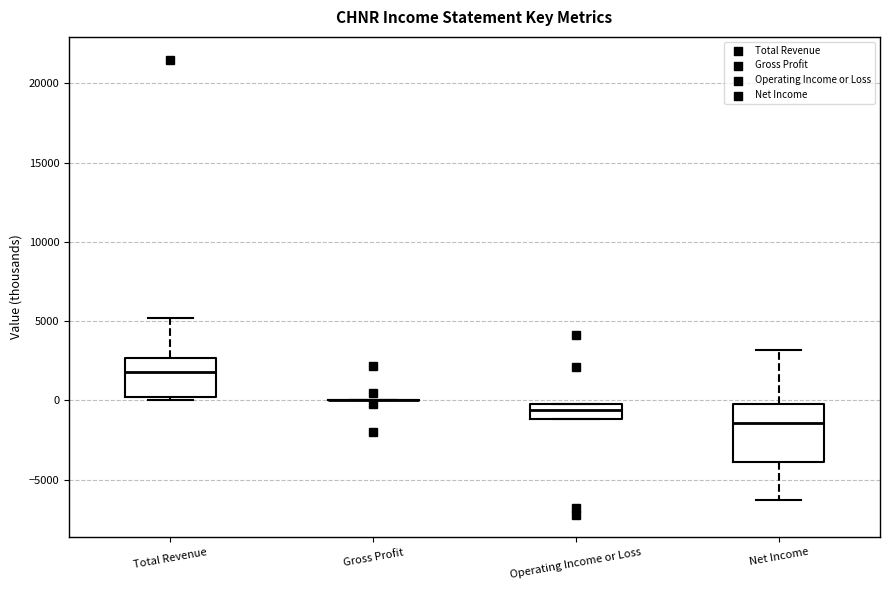

Reading left to right, transcribe this box plot: for each box, give where its median line is, the range the box spans, and where its two whiskers end, as read against the y-axis. The values are not printed on the chart, so give them approximately, as read against the axis.

Total Revenue: median 2000, box 0 to 2500, whiskers 0 (just below the box's lower edge) to 5000
Gross Profit: box collapsed to a line at 0, whiskers 0 to 0
Operating Income or Loss: median -500, box -1000 to 0, whiskers -1000 to 0
Net Income: median -1500, box -4000 to 0, whiskers -6500 to 3000